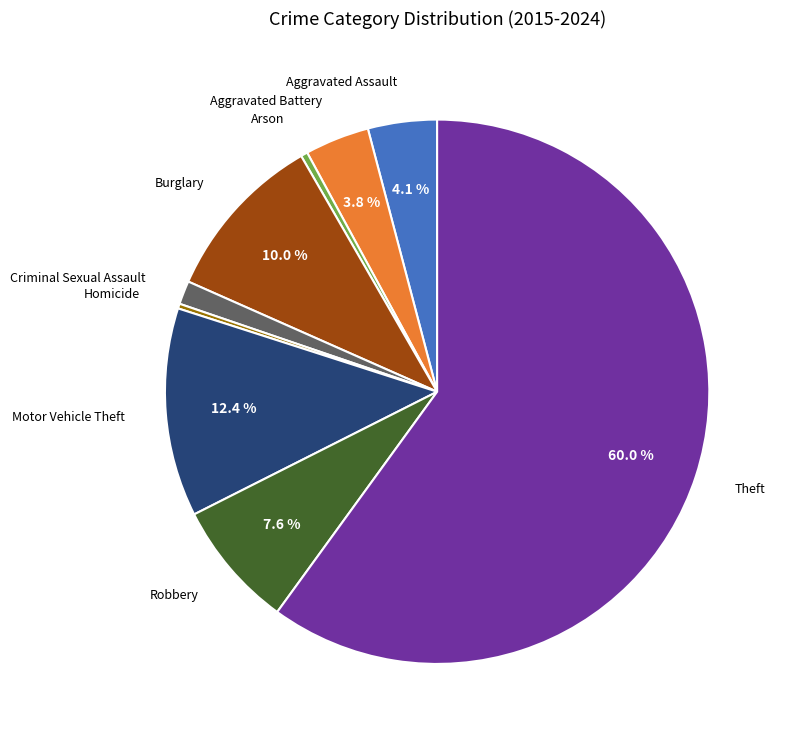

Is there a majority slice in this chart?

Yes